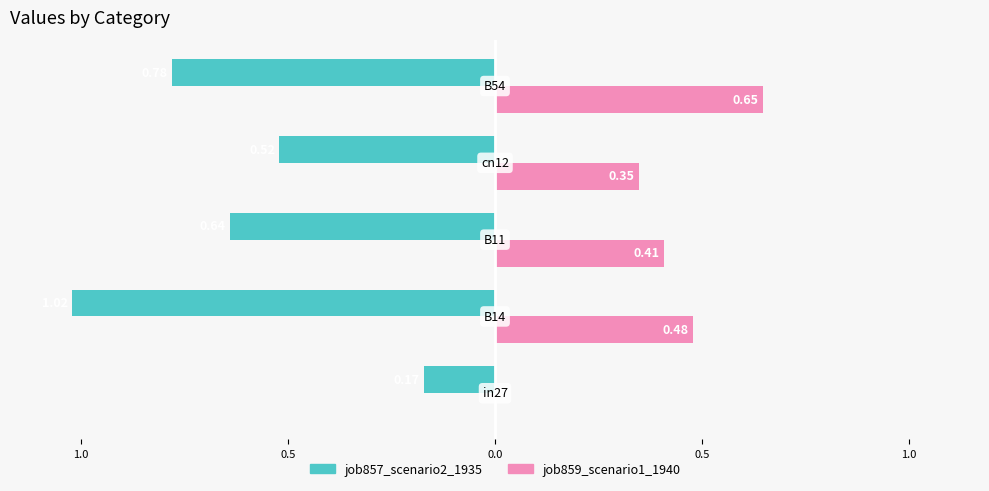

What are all the series names shown in the legend?

job857_scenario2_1935, job859_scenario1_1940